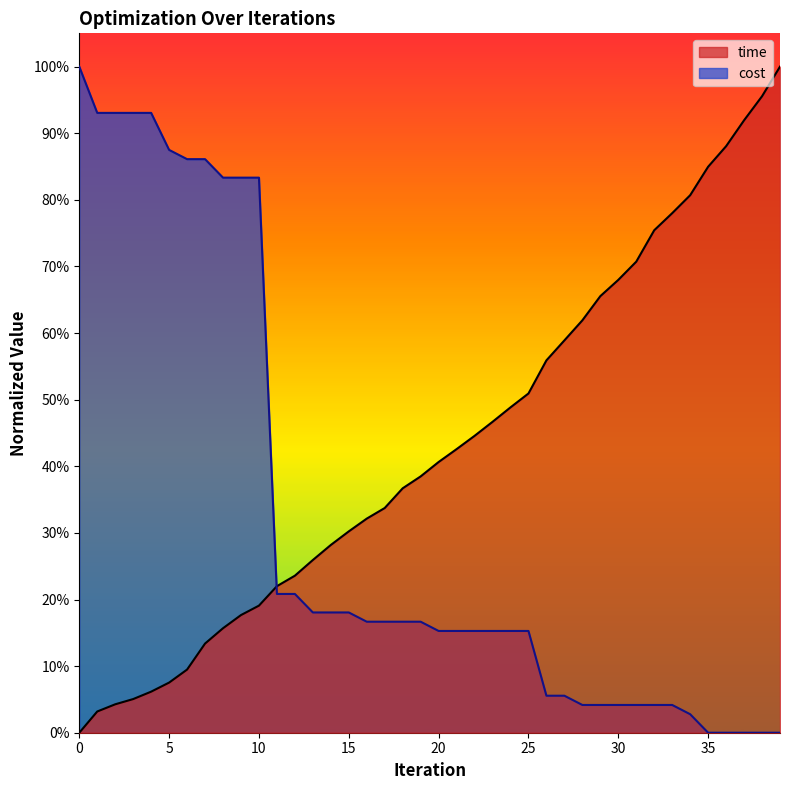

What is the value of the time point at the 31st from the left?

0.7